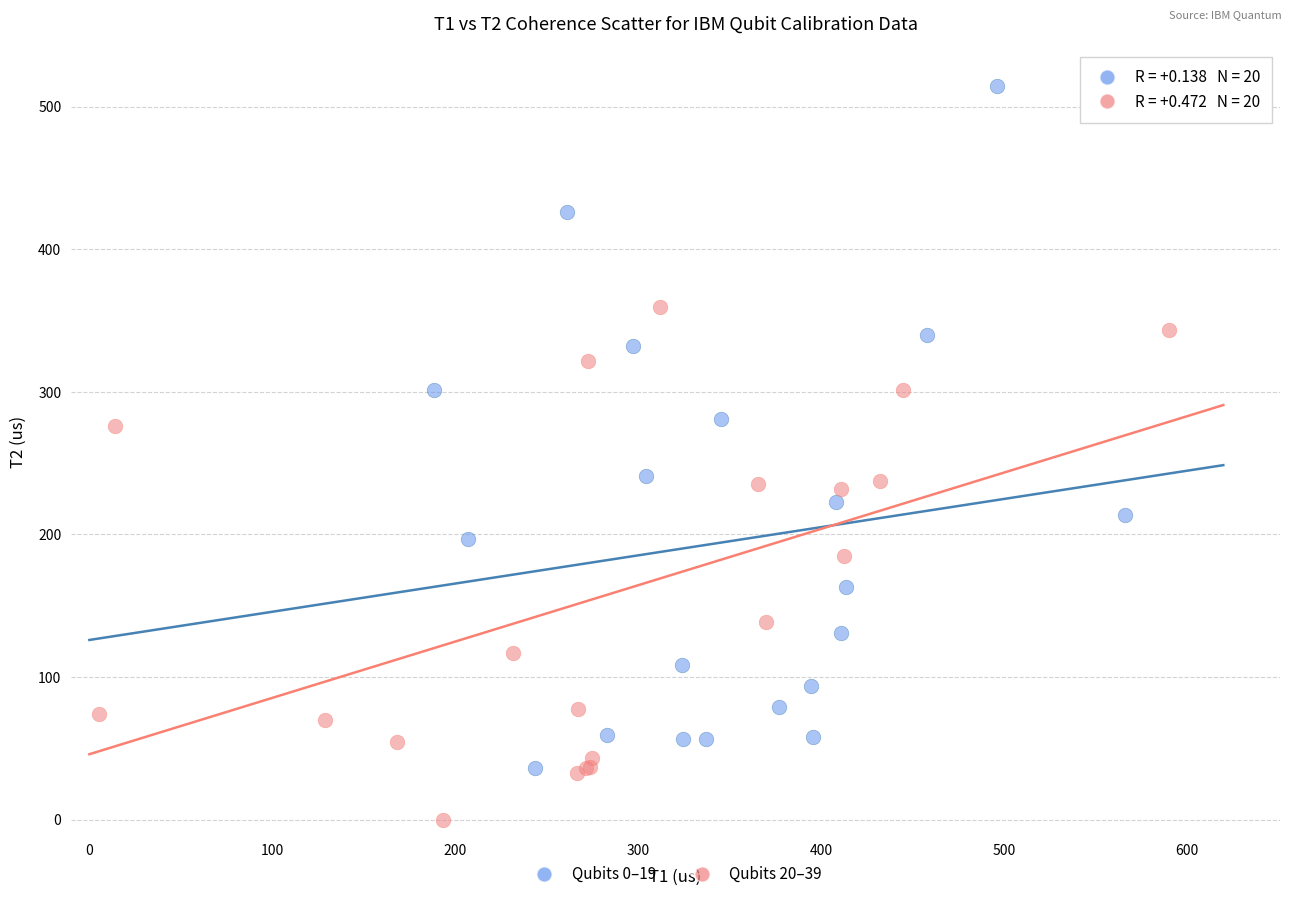

What are all the series names shown in the legend?

Qubits 0–19, Qubits 20–39